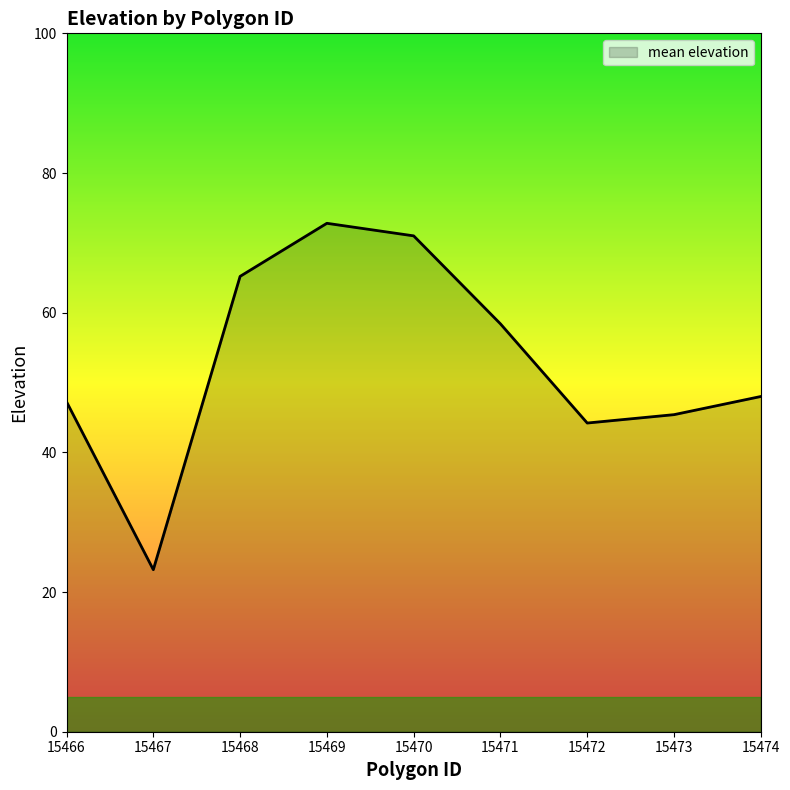

How many lines are shown in the chart?

1